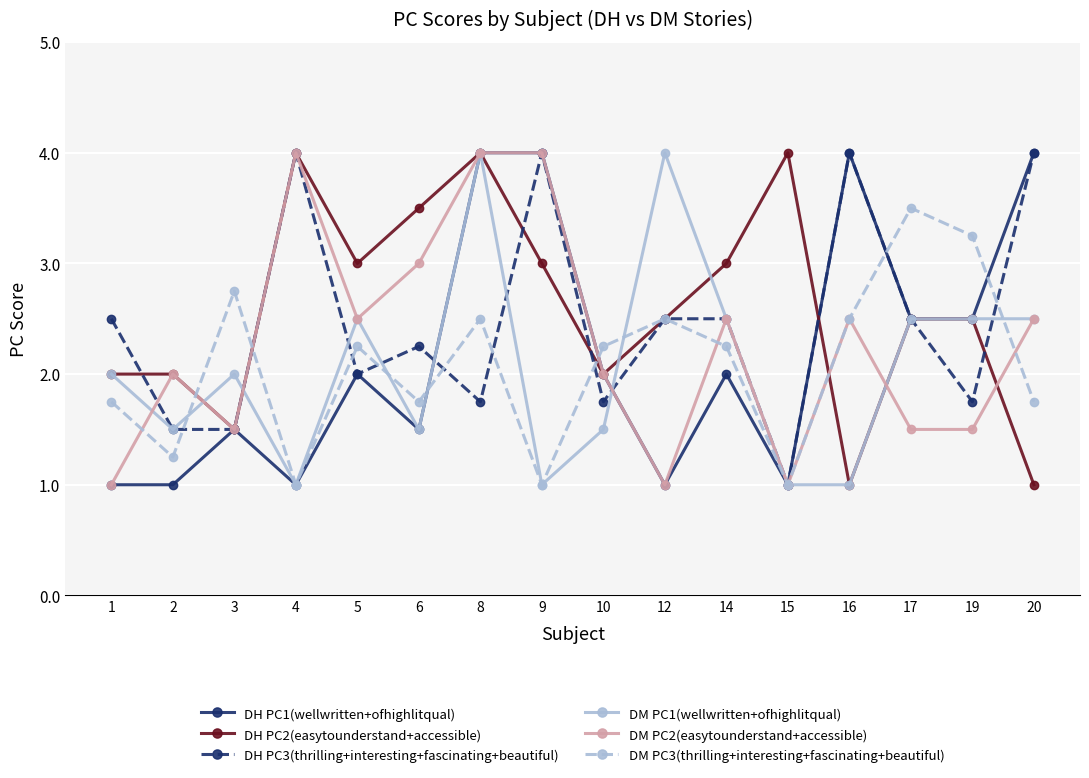

What are all the series names shown in the legend?

DH PC1(wellwritten+ofhighlitqual), DH PC2(easytounderstand+accessible), DH PC3(thrilling+interesting+fascinating+beautiful), DM PC1(wellwritten+ofhighlitqual), DM PC2(easytounderstand+accessible), DM PC3(thrilling+interesting+fascinating+beautiful)